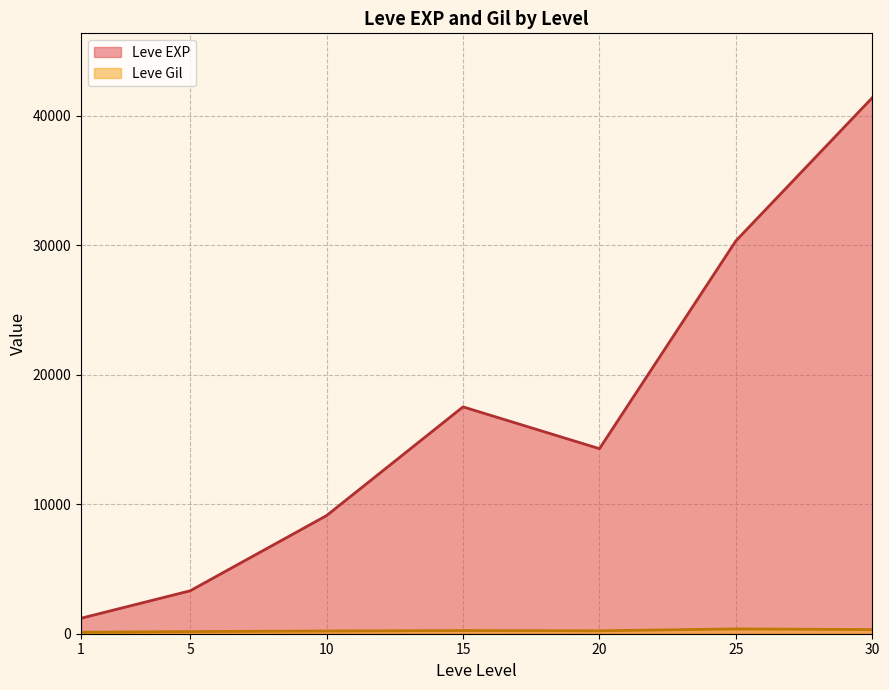

What is the highest value of the Leve EXP series?

41410.0